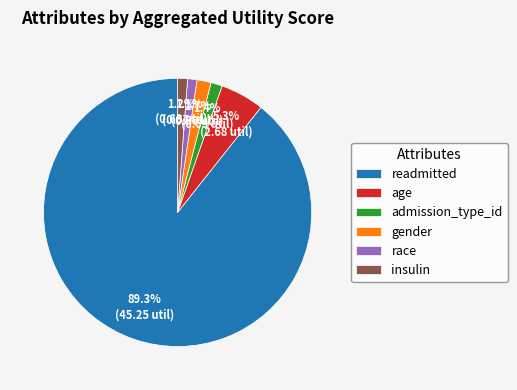

Does gender represent more than half of the total?

No